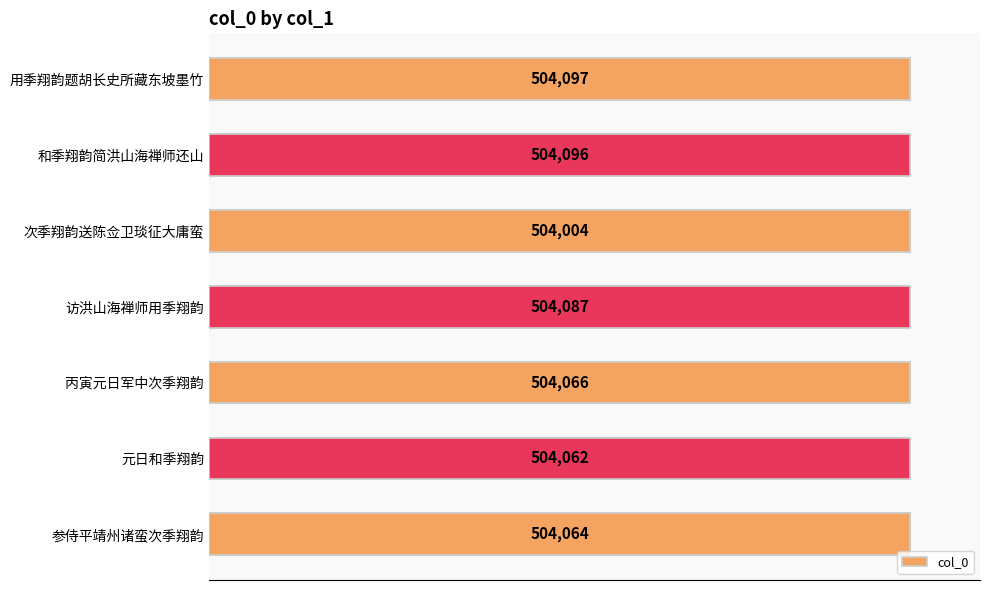

What is the difference between the maximum and minimum values?

93